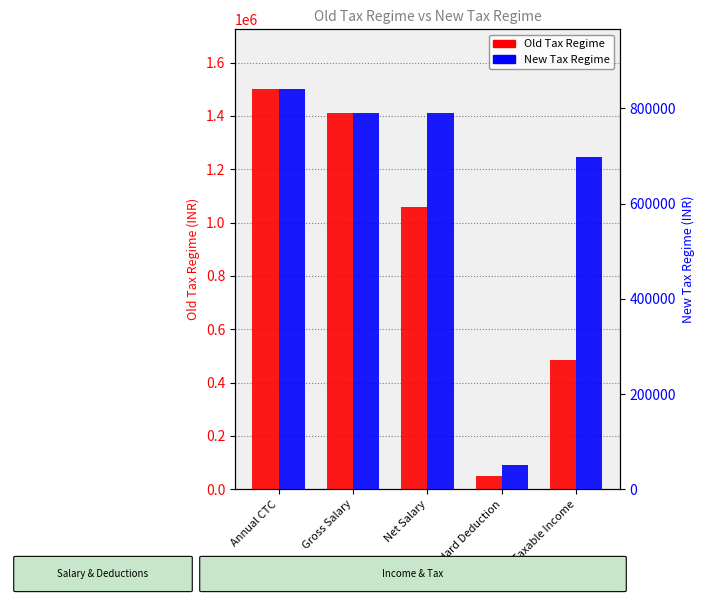

At which label is Old Tax Regime closest to 775000?

Net Salary